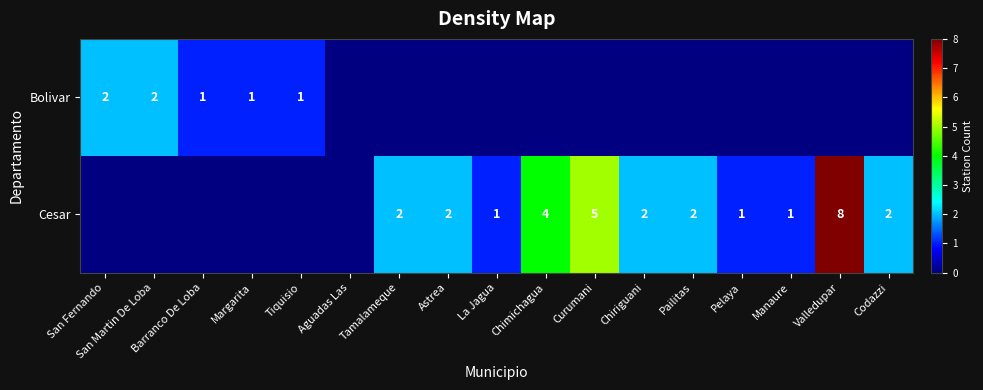

True or false: Bolivar has a value of 1 at San Martin De Loba.

False